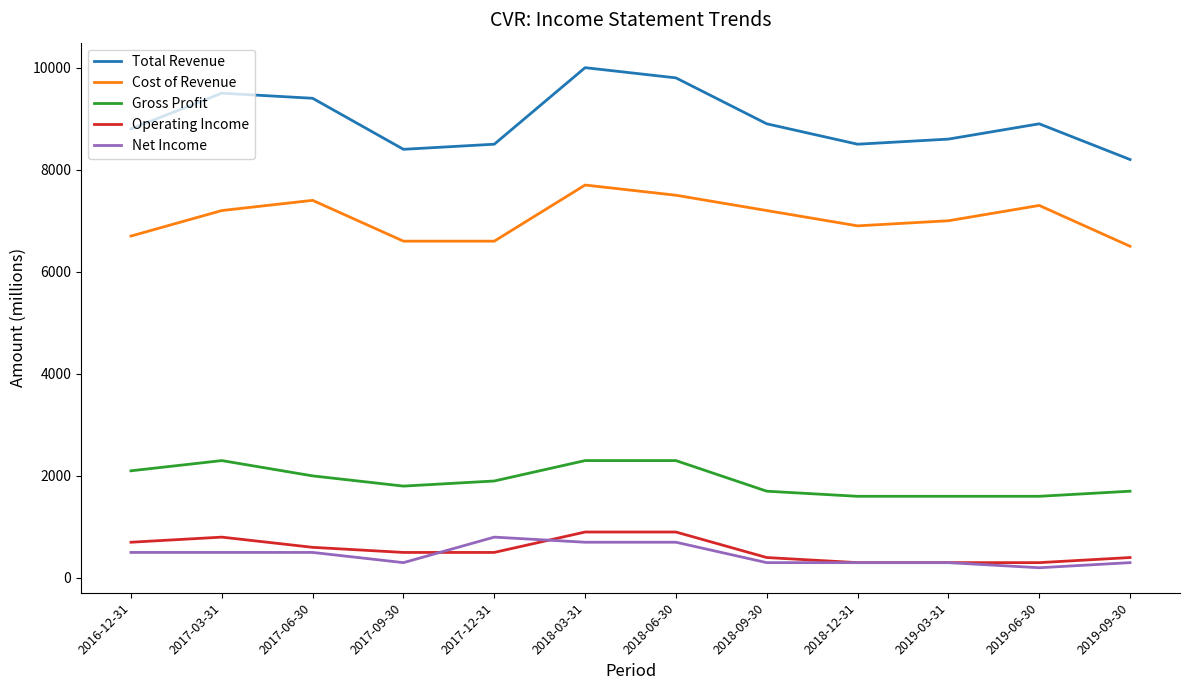

Where is the first local minimum for Gross Profit?

2017-09-30